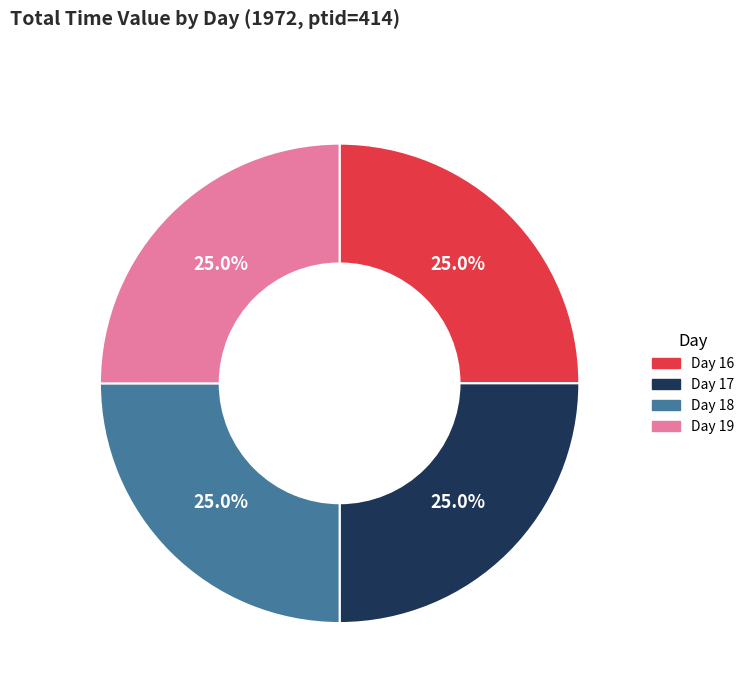

Count the number of slices in the pie.

4